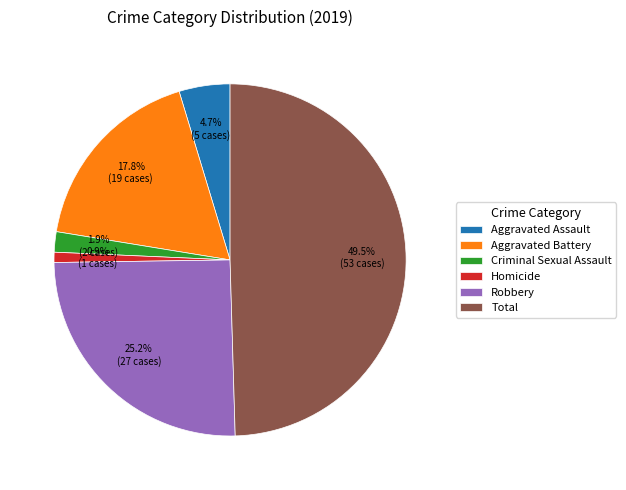

Is it true that Criminal Sexual Assault is 16% of the pie?

False